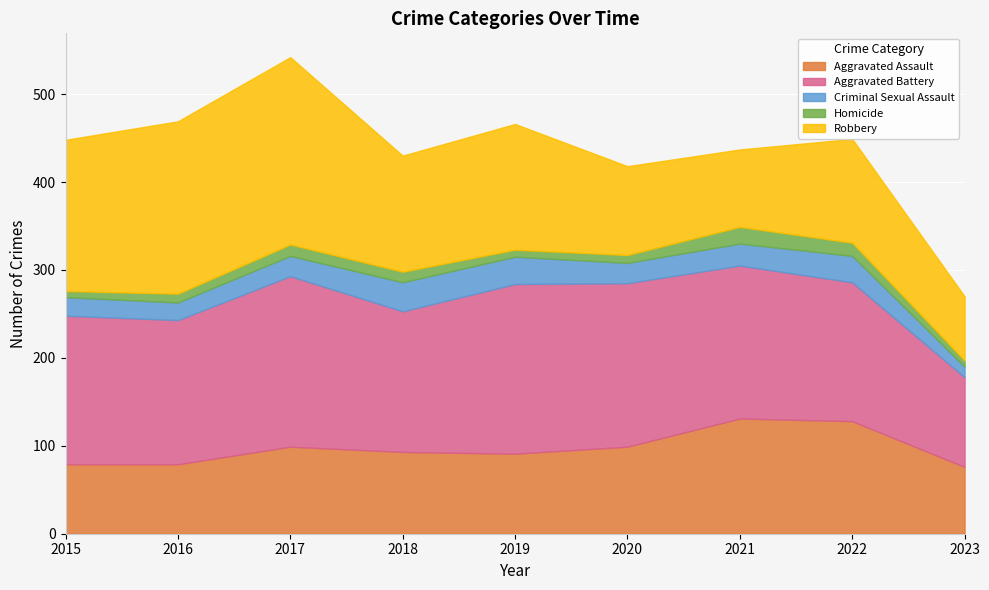

Between 2016 and 2017, which series saw the biggest shift?

Aggravated Battery